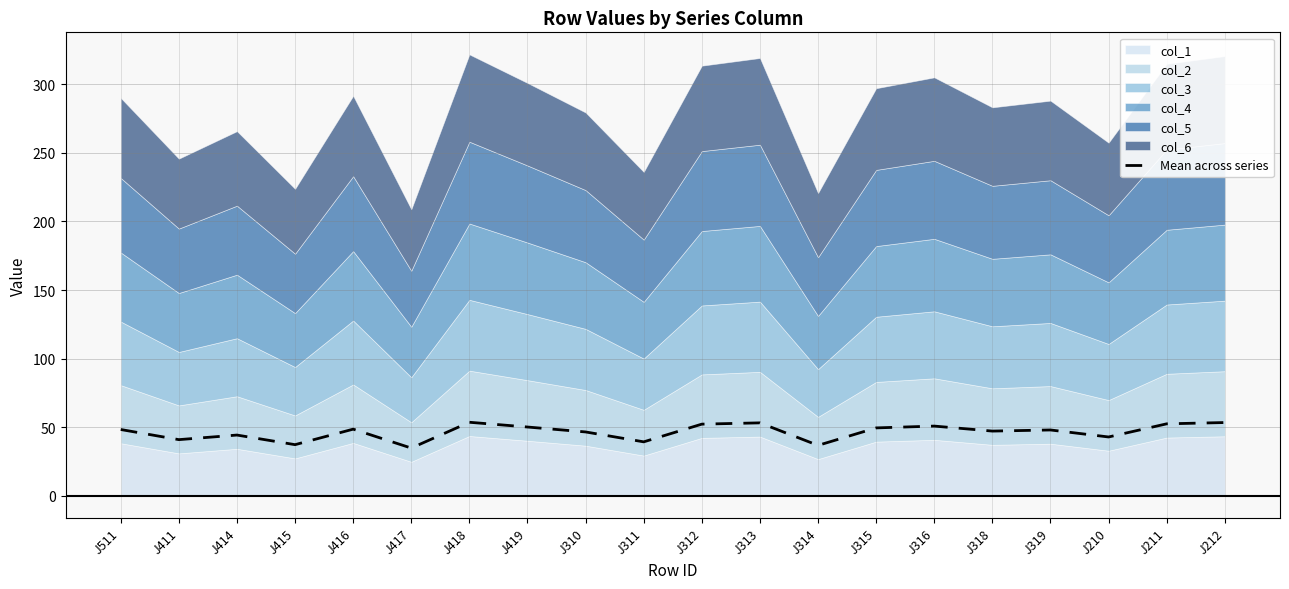

What is the ratio of the value at J411 to the value at J318?

0.9